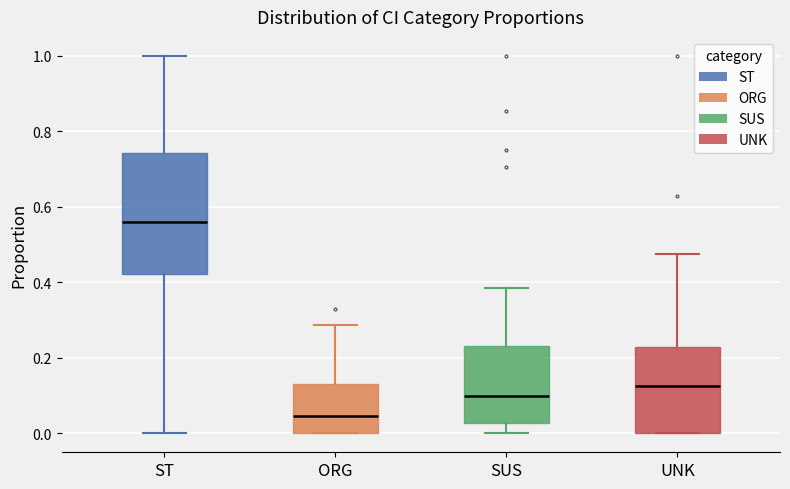

Which box is the tallest, from its lower edge to its upper edge?

ST